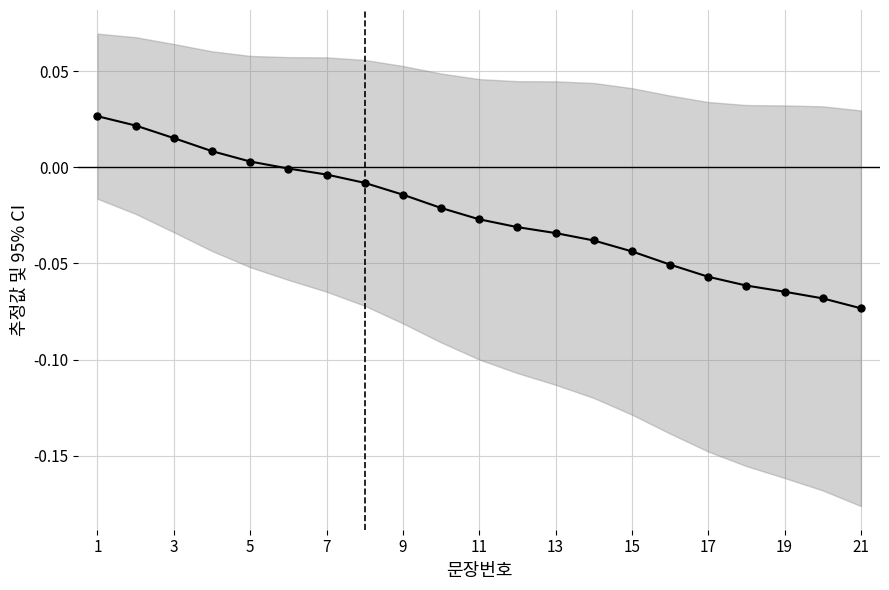

Count the number of categories in the chart.

21